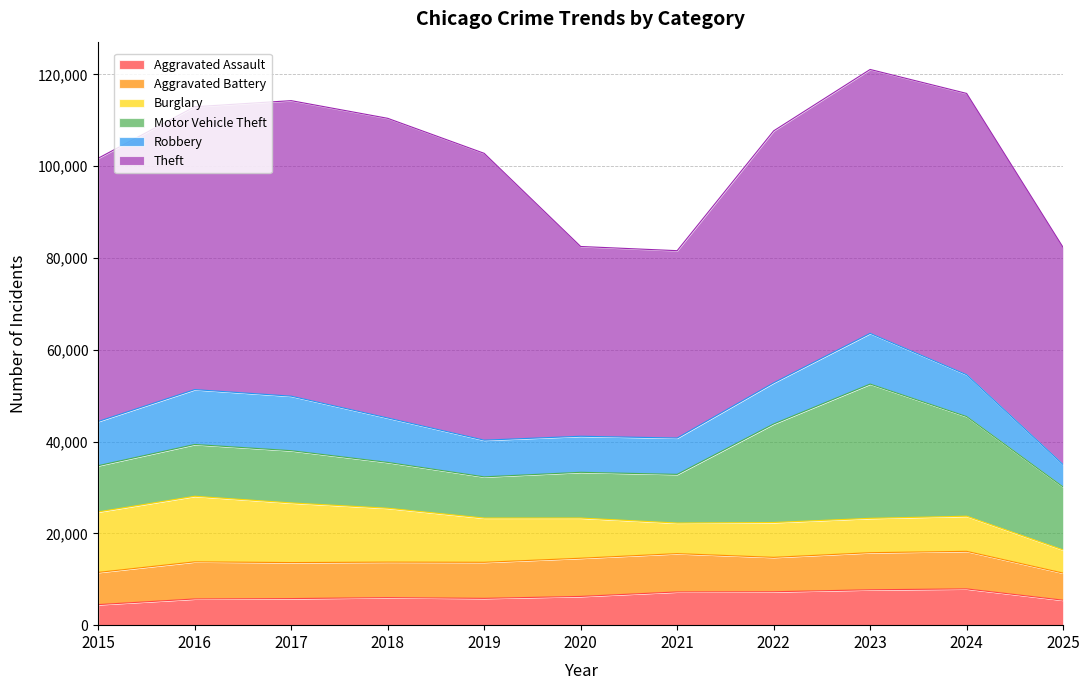

What is the difference between the highest and lowest values at 2015?

52873